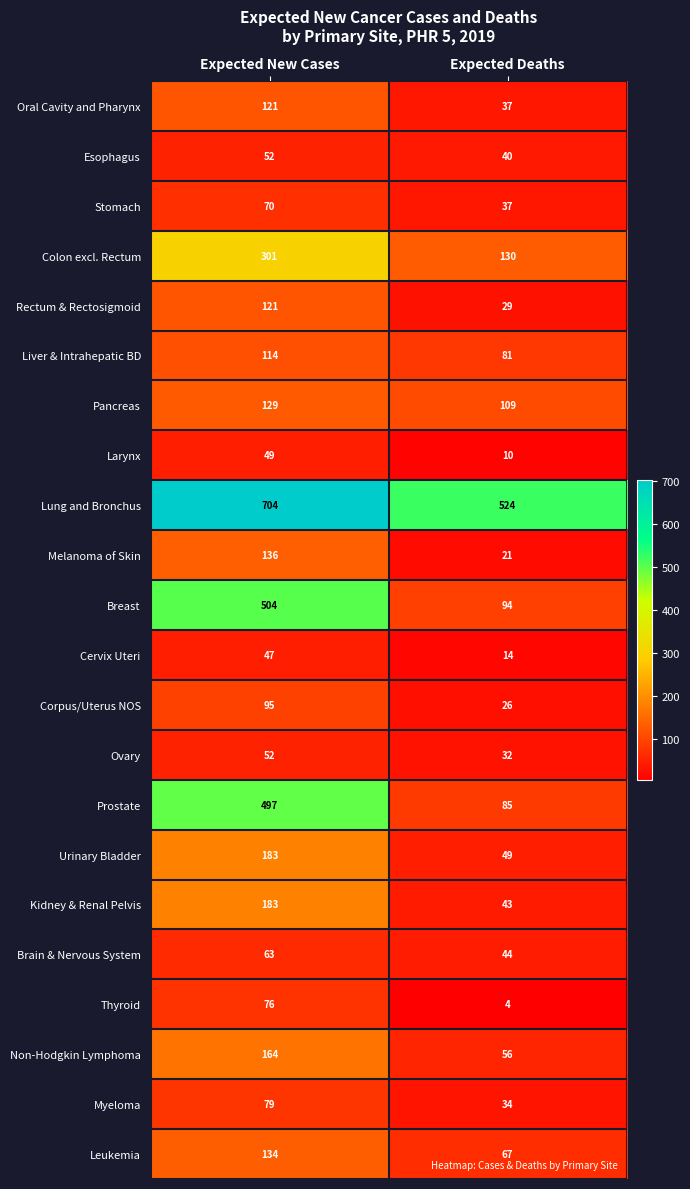

Which series has the largest range (max minus min)?

Prostate